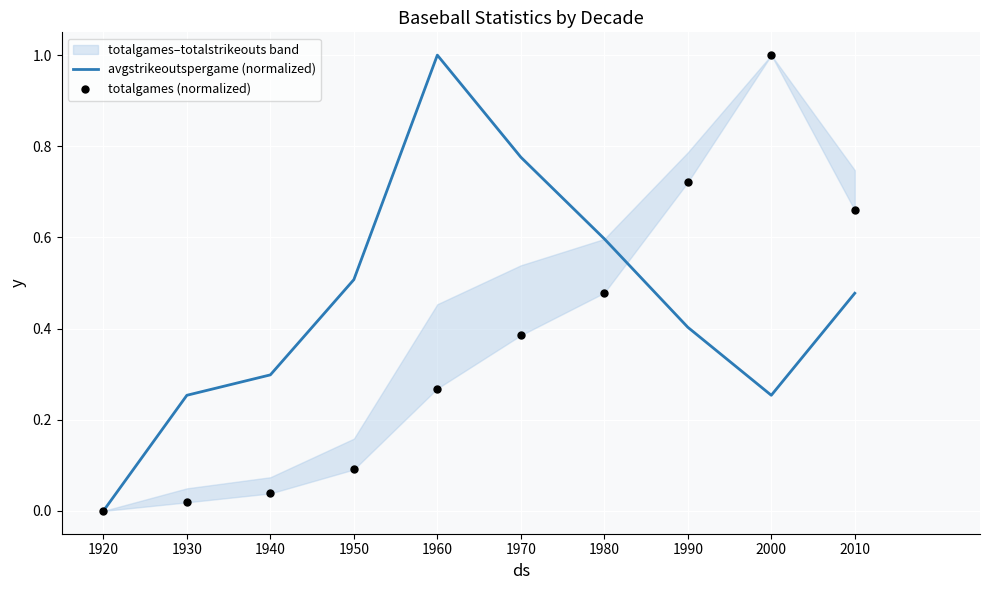

At which category is the sum across all series the highest?

1960